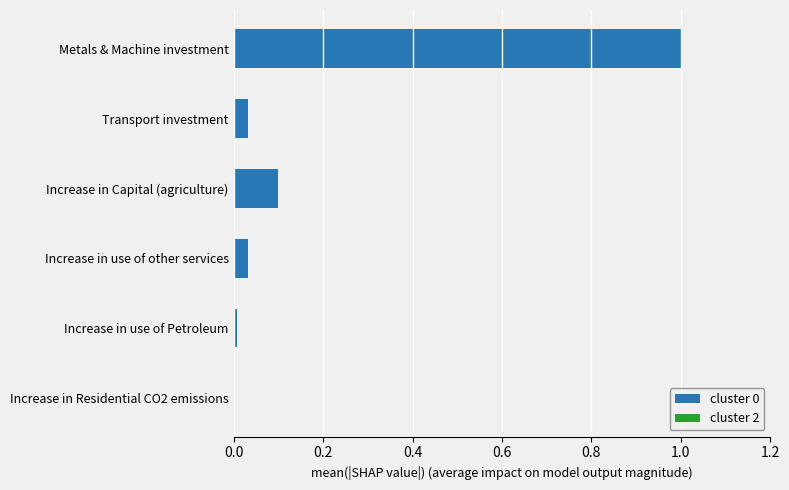

Between Increase in use of other services and Increase in Capital (agriculture), which is larger?

Increase in Capital (agriculture)